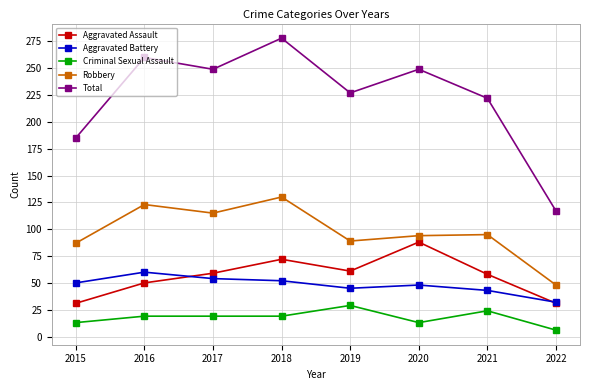

What is the approximate value of Criminal Sexual Assault at 2020?

13